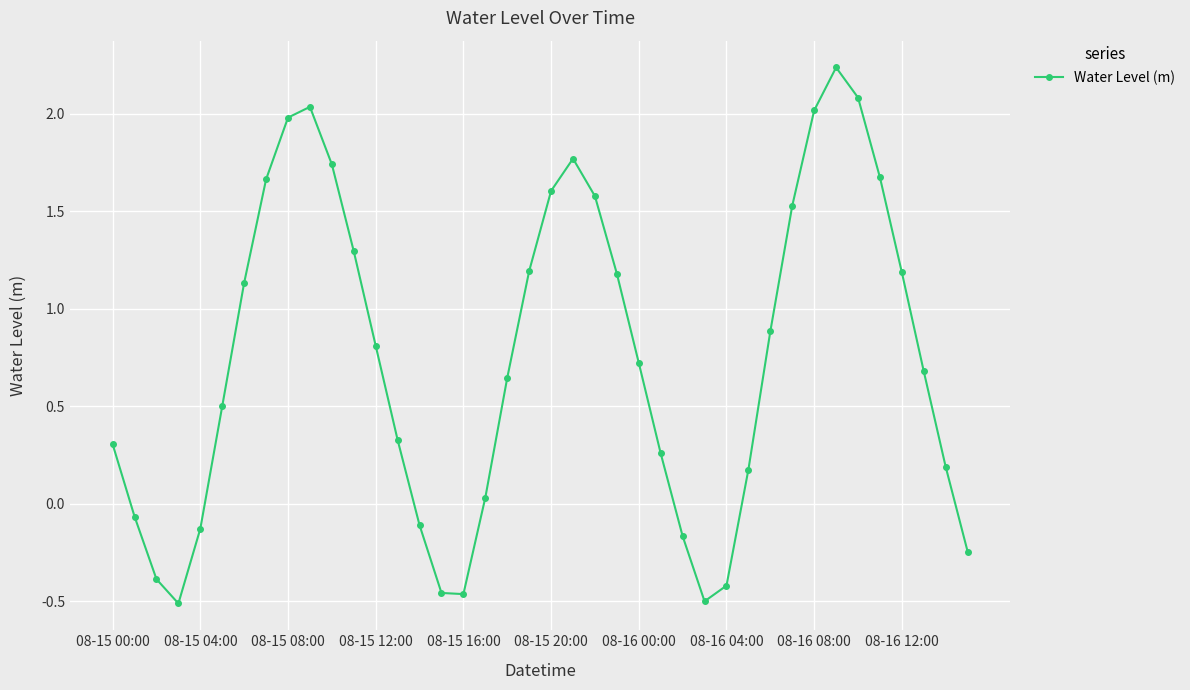

What is the value of the 6th point from the left?

0.5